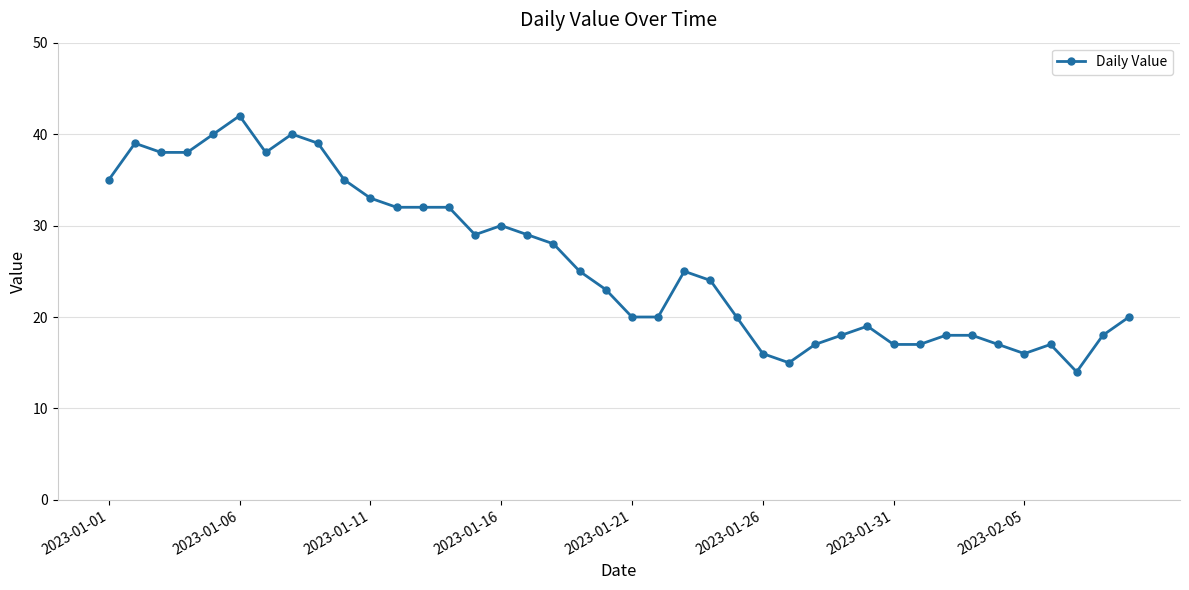

What is the greatest value displayed?

42